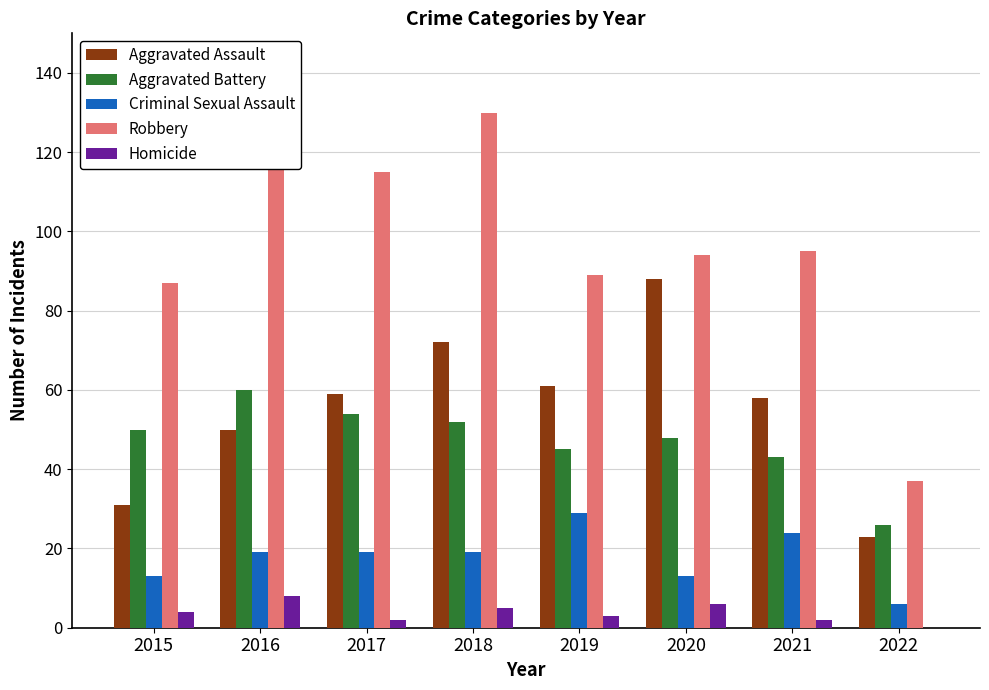

Is it true that Robbery equals 139 at 2020?

False